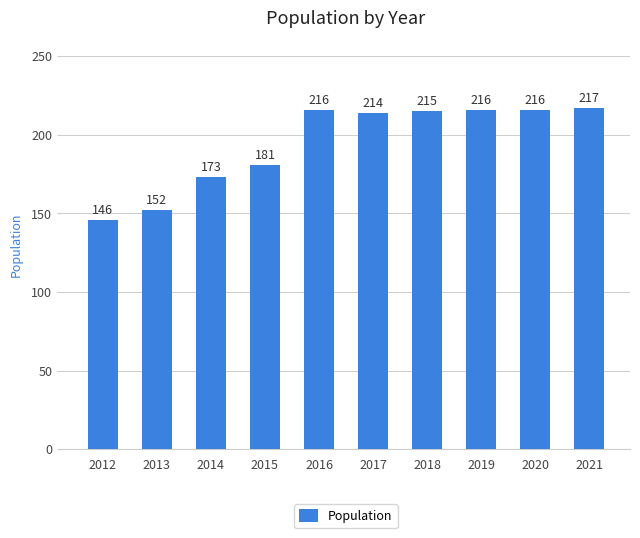

Reading right to left, transcribe all the data shown in this chart.

217	216	216	215	214	216	181	173	152	146